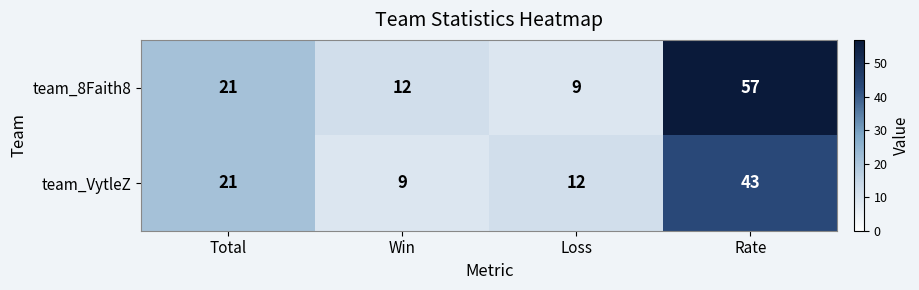

Reading left to right, extract all data points from this chart.

team_8Faith8: 21	12	9	57
team_VytleZ: 21	9	12	43